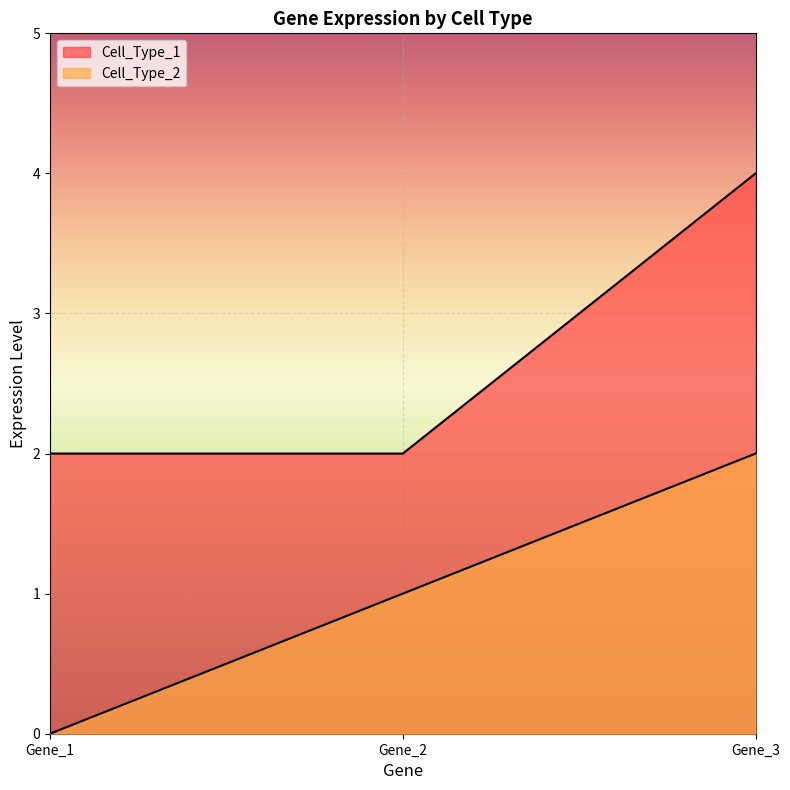

Reading right to left, extract all data points from this chart.

Cell_Type_1: Gene_3=4	Gene_2=2	Gene_1=2
Cell_Type_2: Gene_3=2	Gene_2=1	Gene_1=0